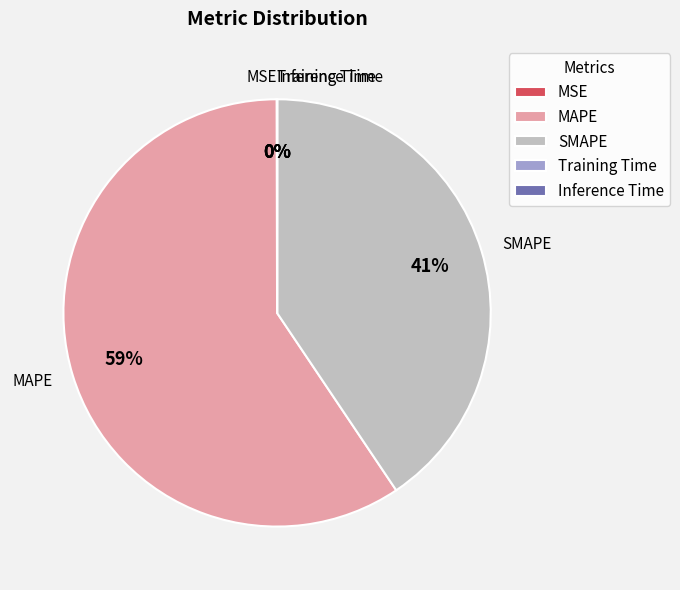

To the nearest percent, what is the average slice percentage?

20%